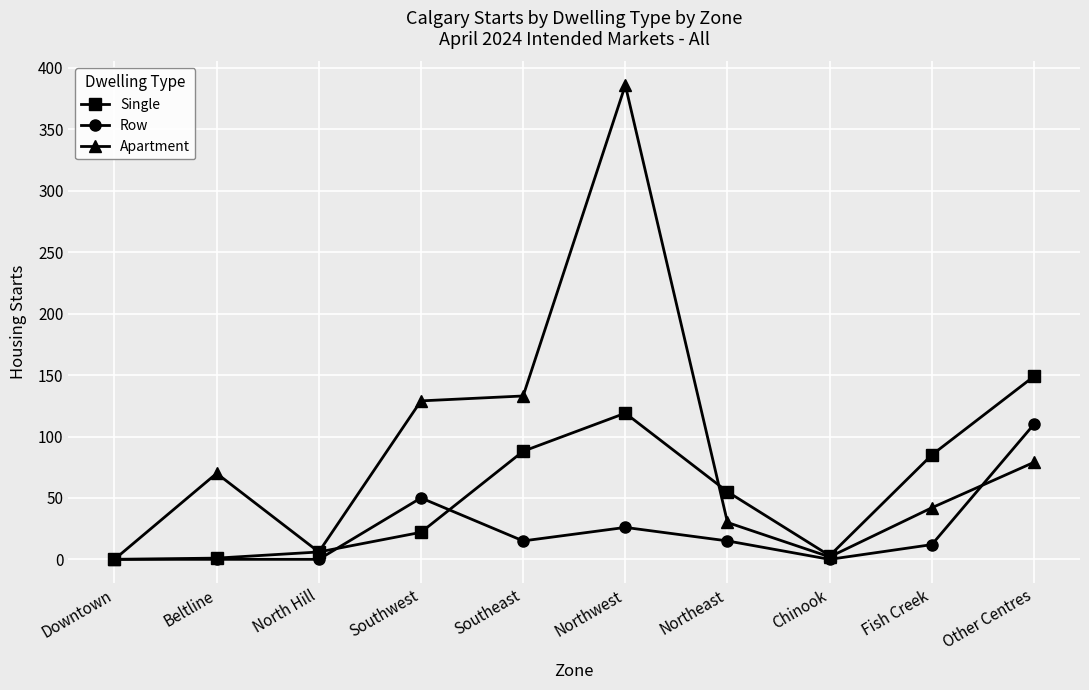

What is the highest value of the Apartment series?

386